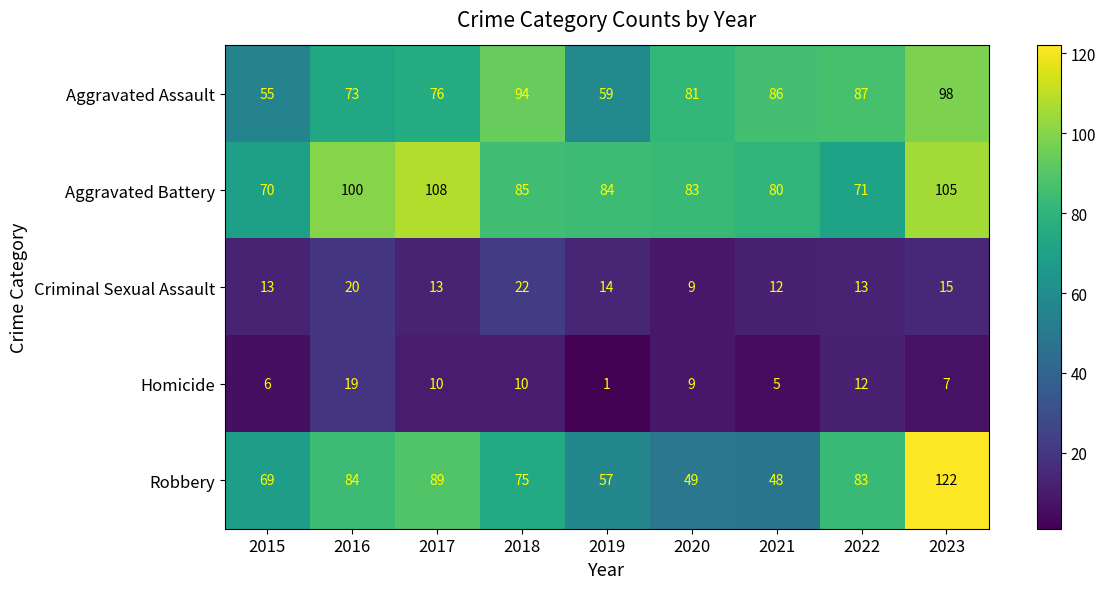

Is it true that Criminal Sexual Assault equals 14 at 2019?

True